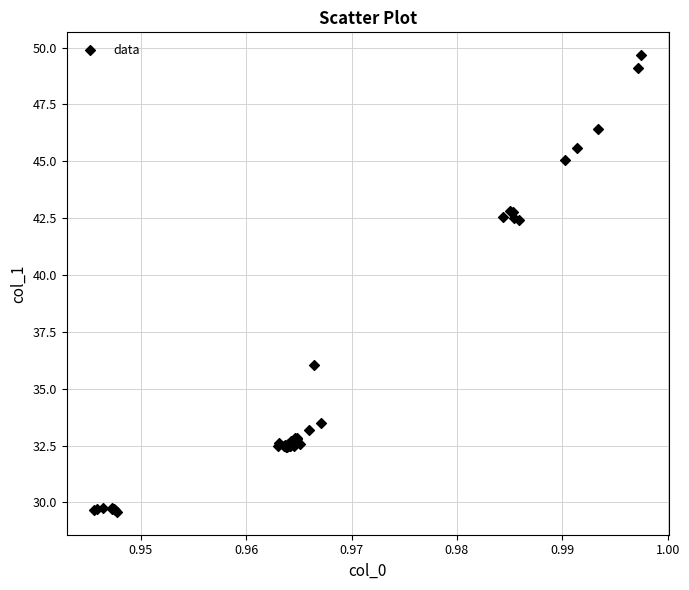

What Y value in the scatter plot is closest to 39?

36.0